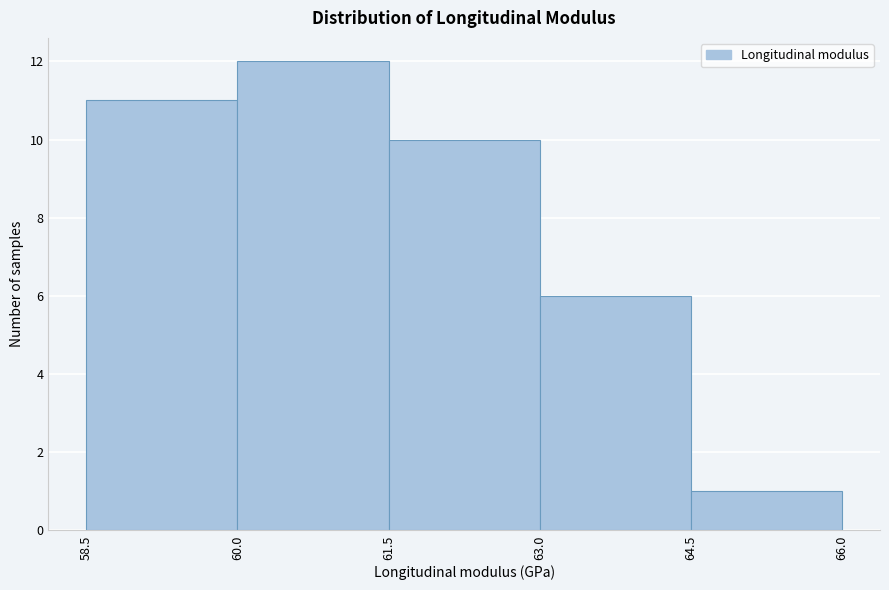

Reading left to right, list every bar in this chart as the range it spans on the x-axis followed by its height. The values are not printed on the chart, so give them approximately, as read against the axis.

58.5 to 60.0: 11
60.0 to 61.5: 12
61.5 to 63.0: 10
63.0 to 64.5: 6
64.5 to 66.0: 1